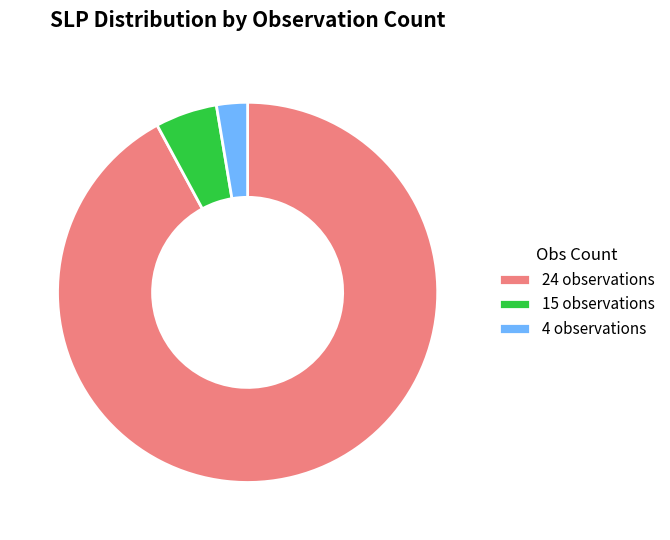

Is the sum of 15 observations and 4 observations greater than half?

No